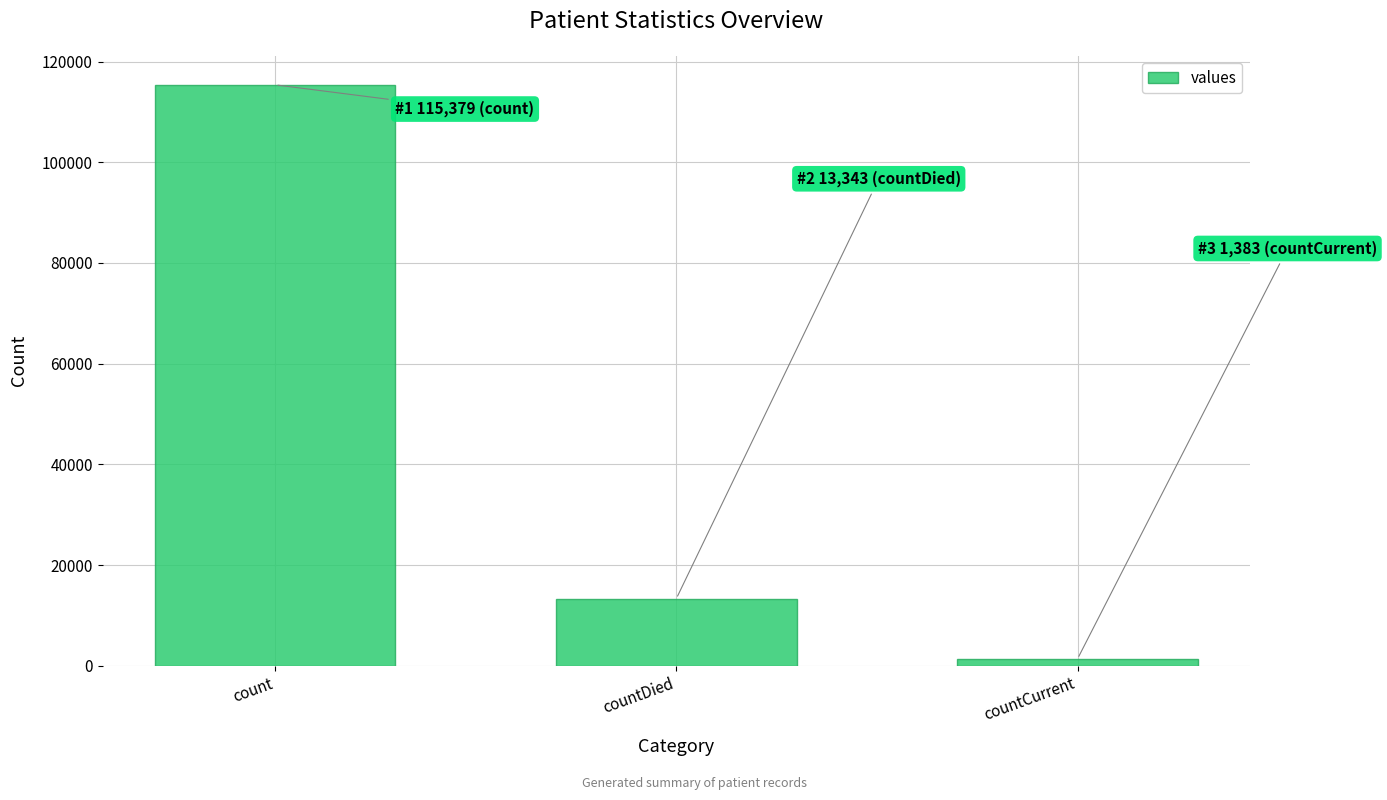

Rank the categories by value from lowest to highest.

countCurrent, countDied, count